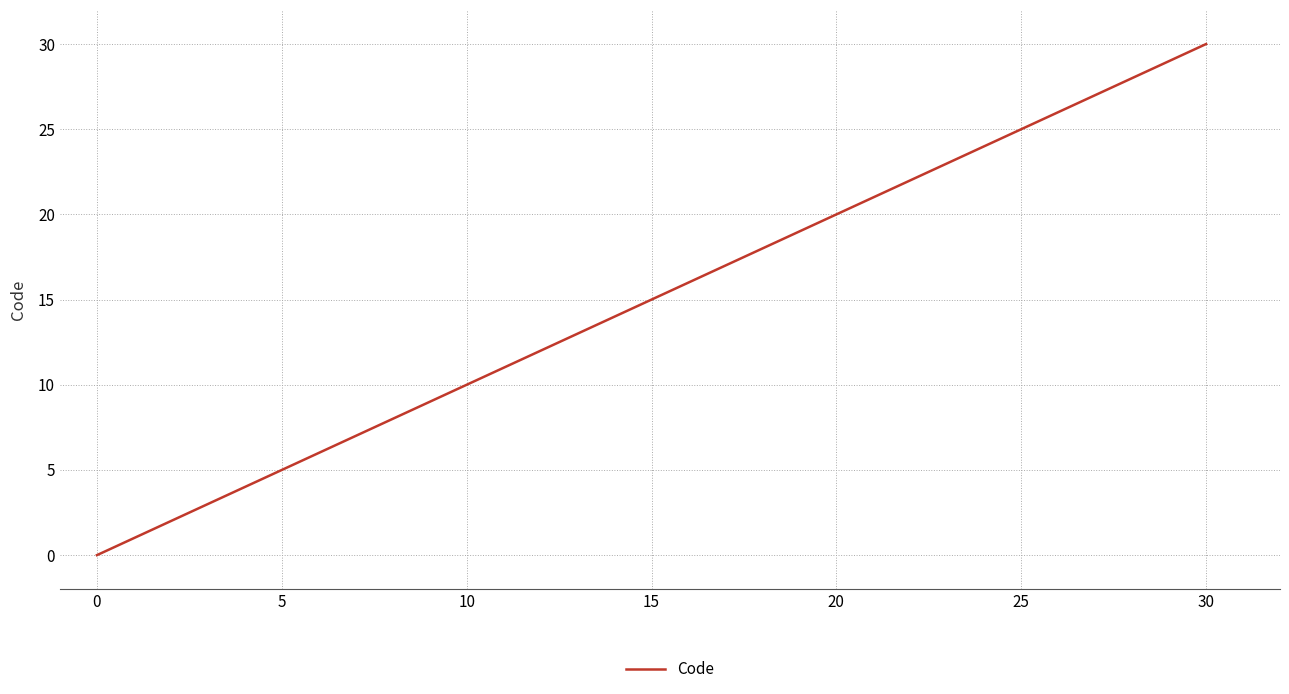

What is the greatest value displayed?

30